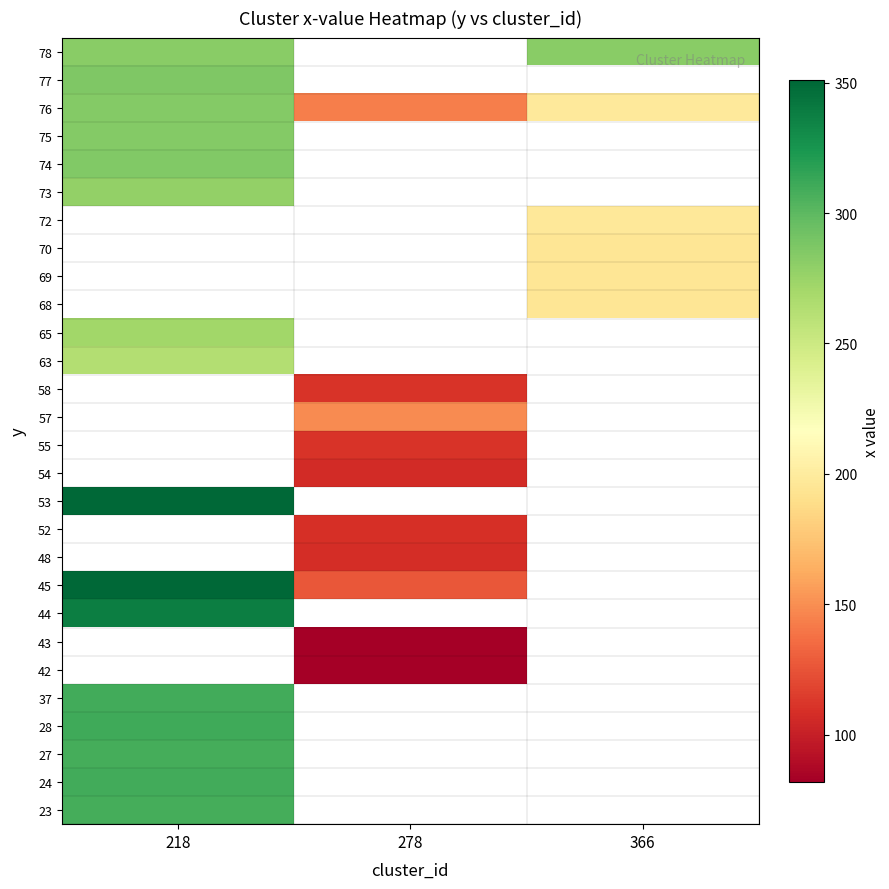

Count the number of data series in this chart.

28